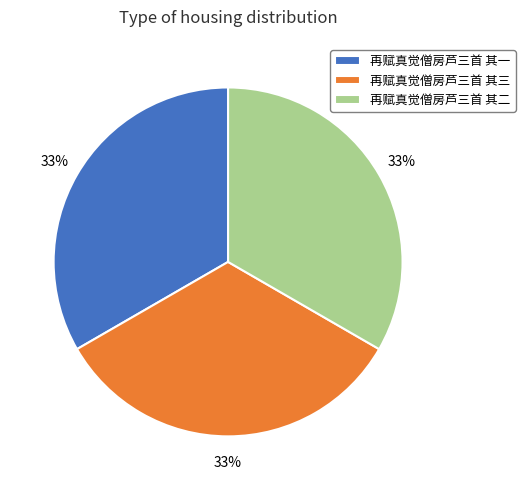

Does 再赋真觉僧房芦三首 其三 account for over 50% of the chart?

No